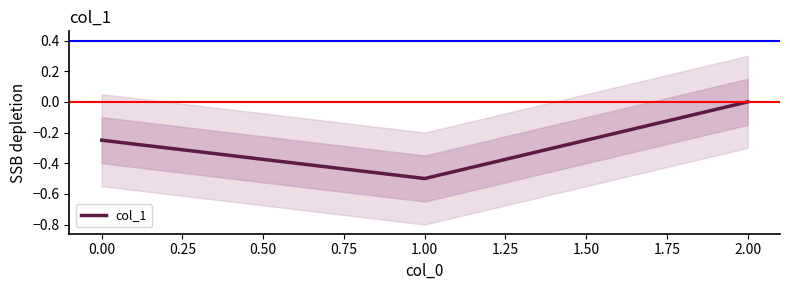

Is this an area chart (filled region under the line)?

No